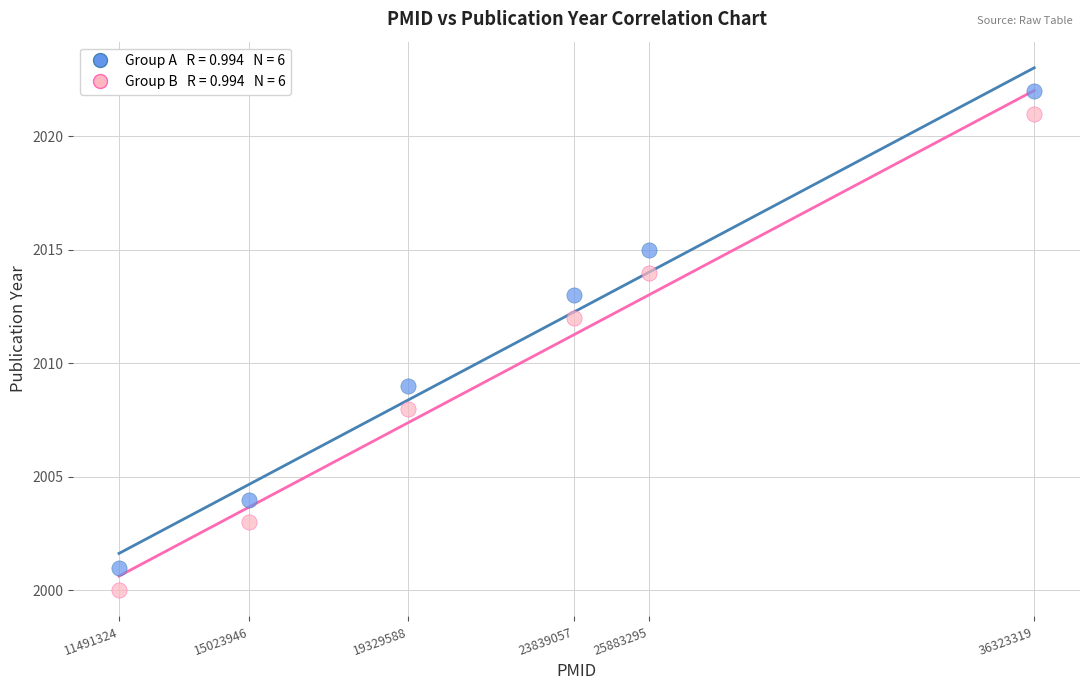

Across all data points, what is the average Y value?

2010